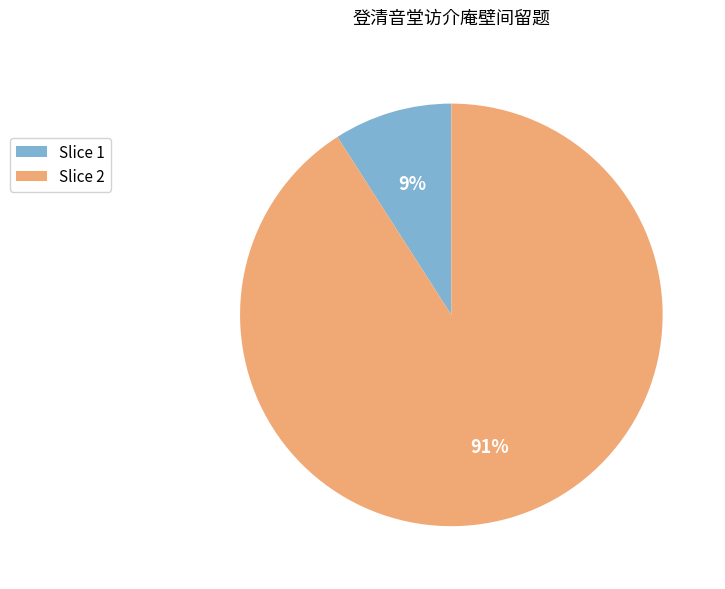

Which slice is the smallest?

Slice 1